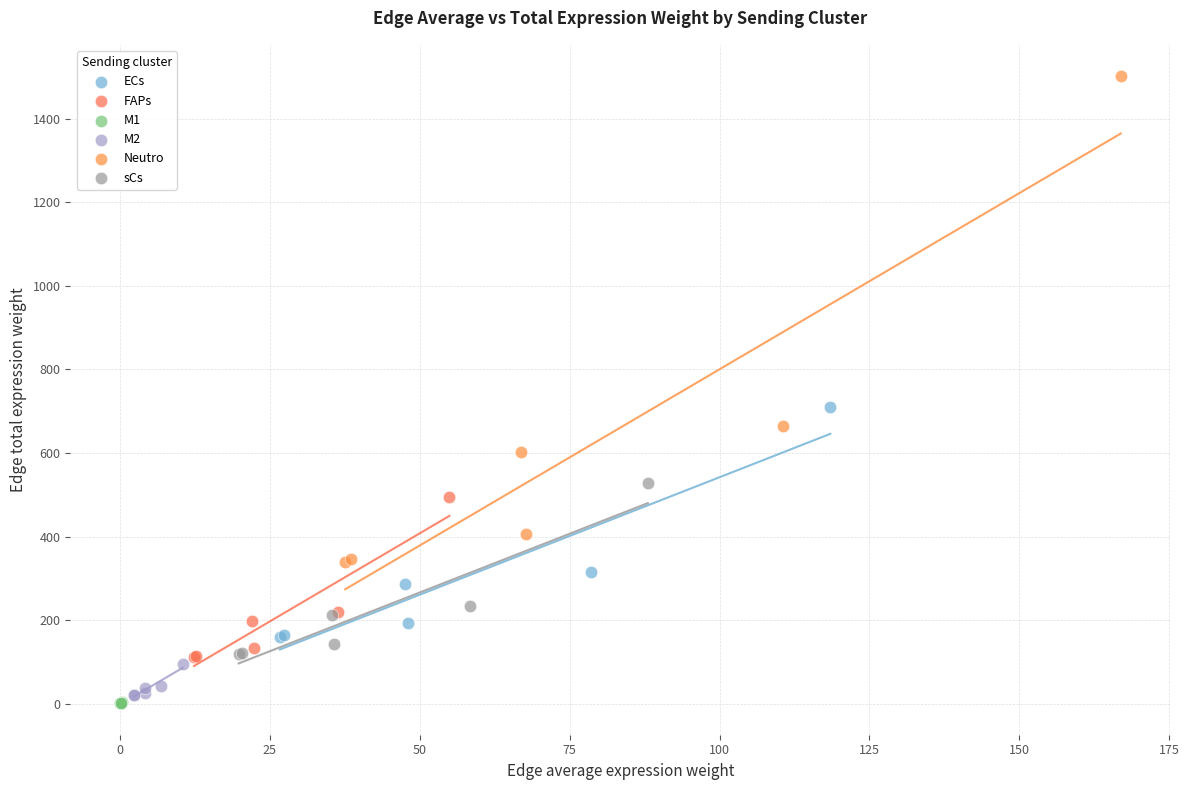

What are all the series names shown in the legend?

ECs, FAPs, M1, M2, Neutro, sCs